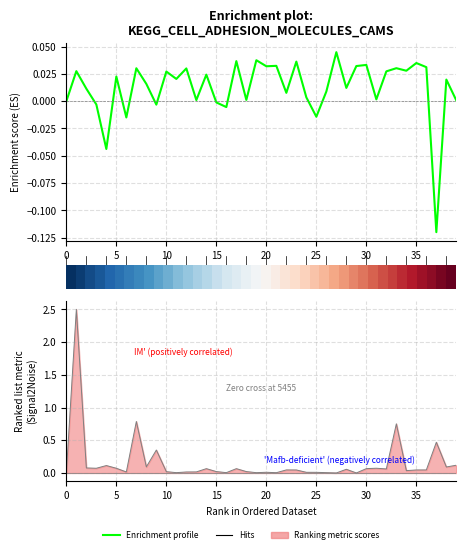

The value of row_0 at 35 is 0.2. True or false?

False